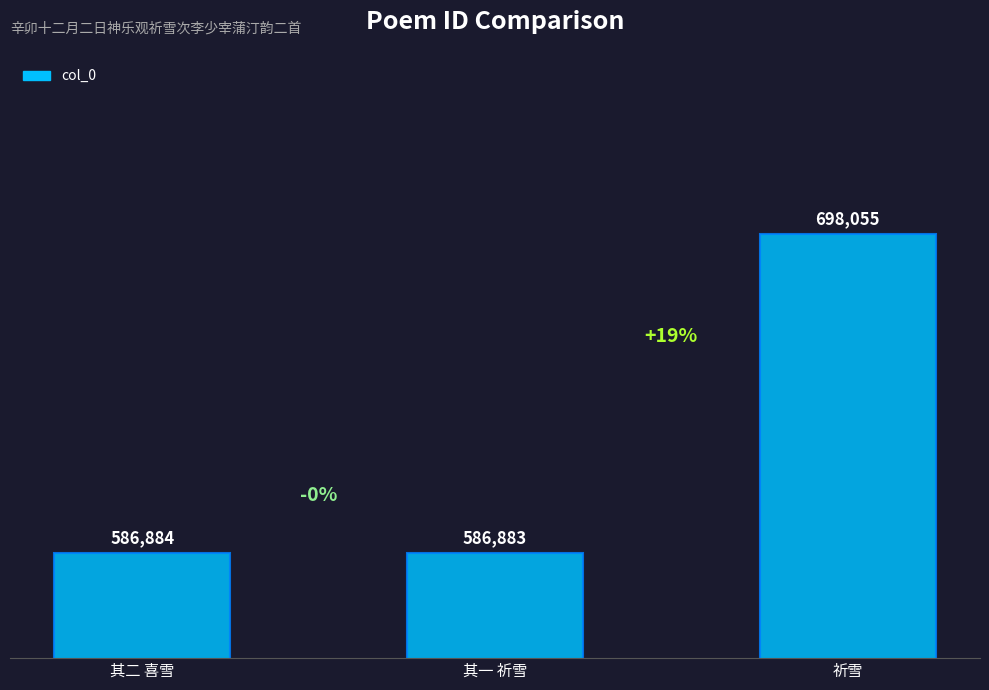

What is the change in value from 其二 喜雪 to 祈雪?

+111171